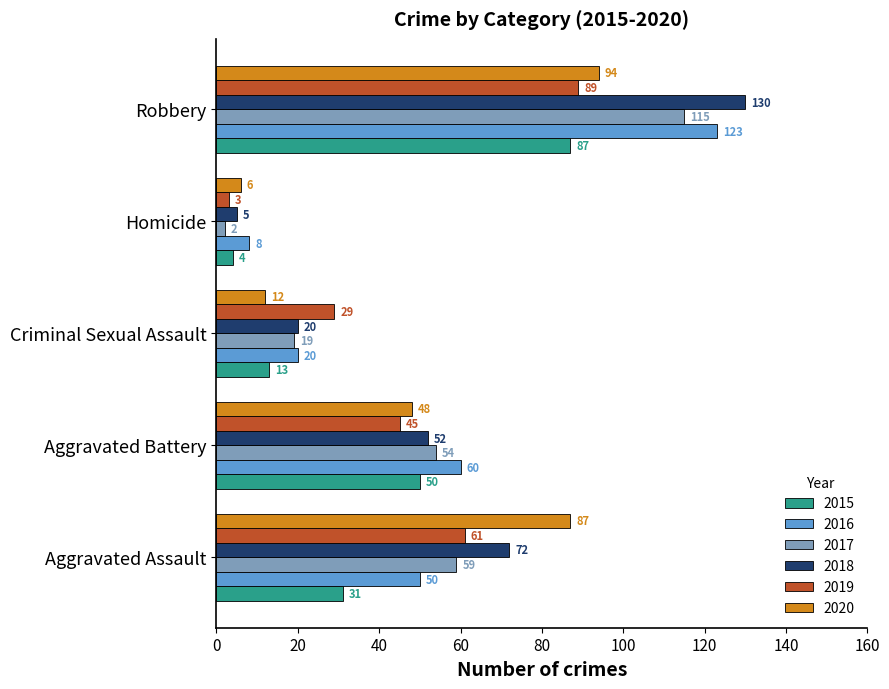

Is it true that 2018 equals 72 at Aggravated Assault?

True